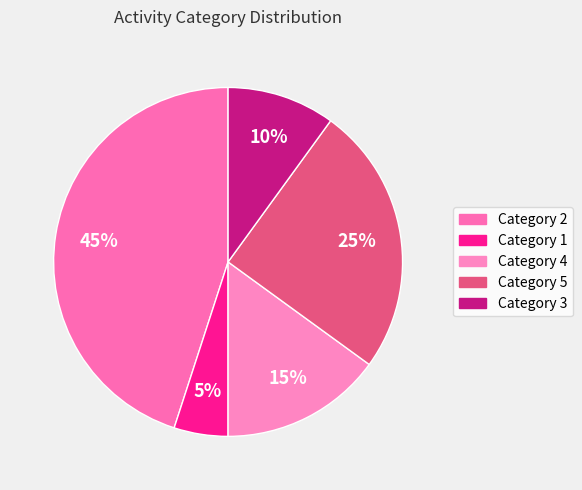

Rank the categories by value from highest to lowest.

Category 2, Category 5, Category 4, Category 3, Category 1